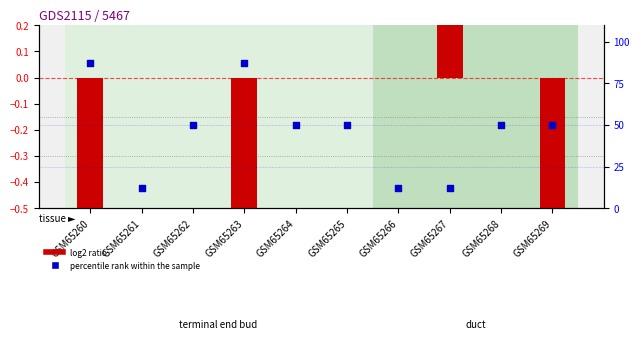

Is the value of percentile rank within the sample at GSM65260 greater than the value of log2 ratio at GSM65268?

Yes